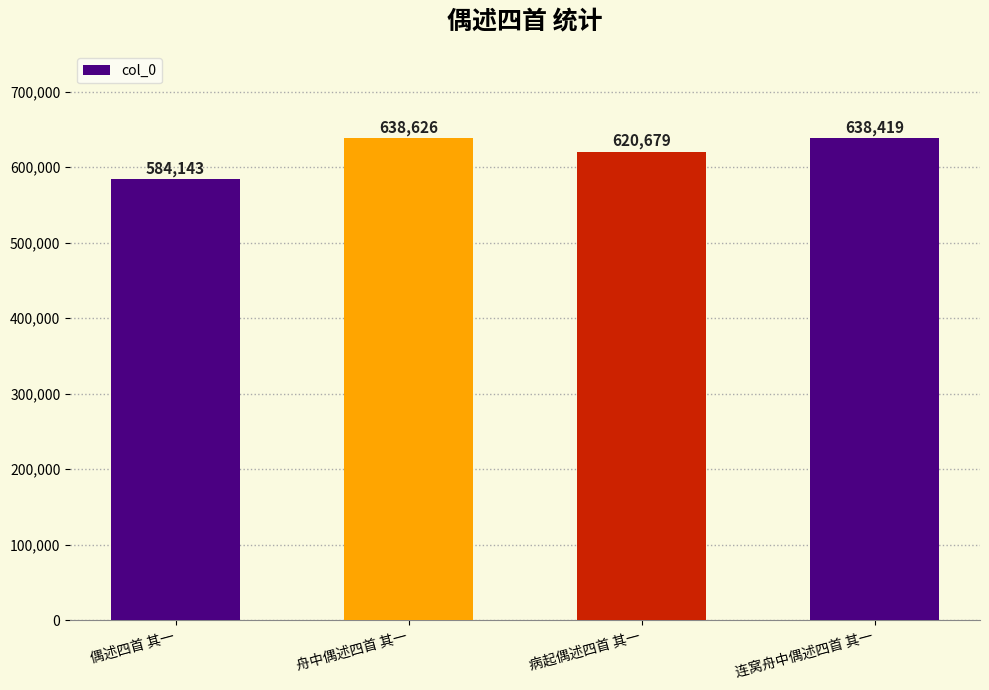

List the labels in order of value, largest first.

舟中偶述四首 其一, 连窝舟中偶述四首 其一, 病起偶述四首 其一, 偶述四首 其一